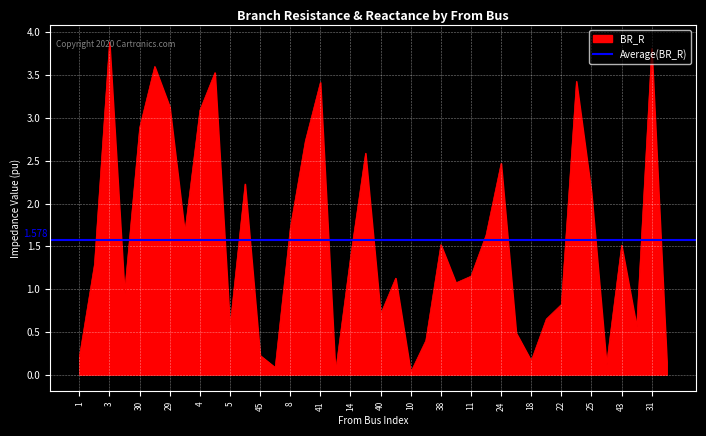

The chart shows a value of 0.7 at 40. True or false?

True